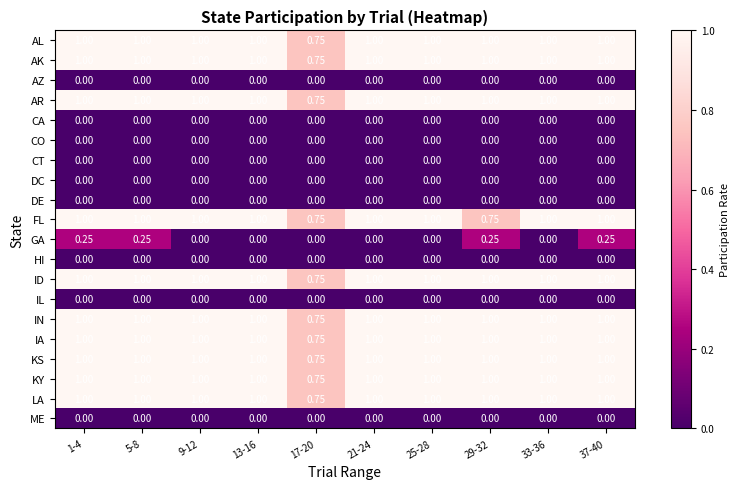

Is the value of CT at 13-16 greater than the value of AR at 9-12?

No